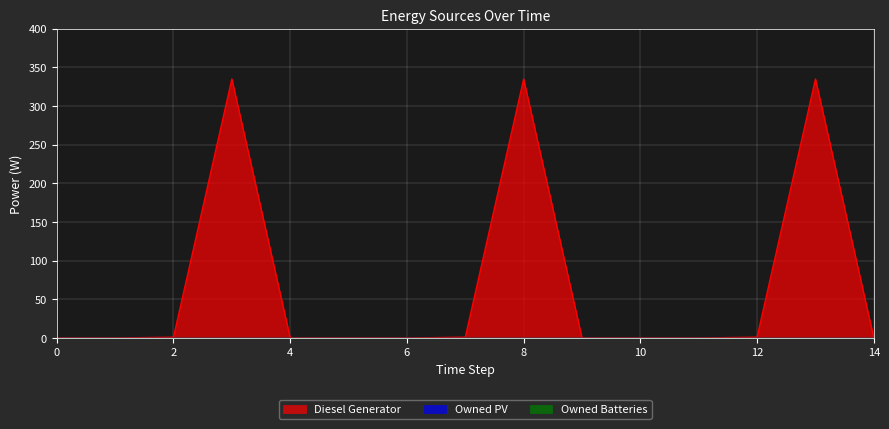

What is the average value of the Diesel Generator series?

67